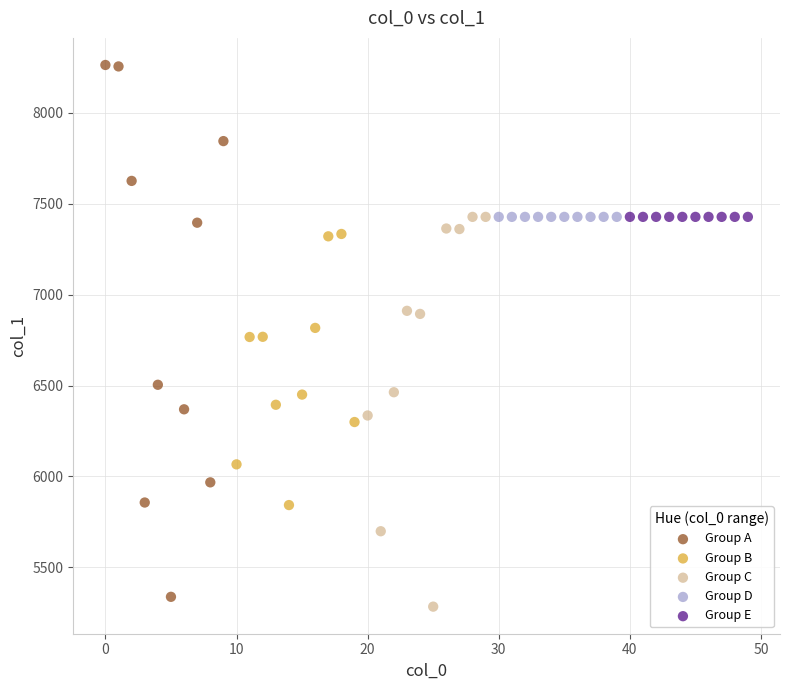

Which series reaches the maximum Y coordinate?

Group A